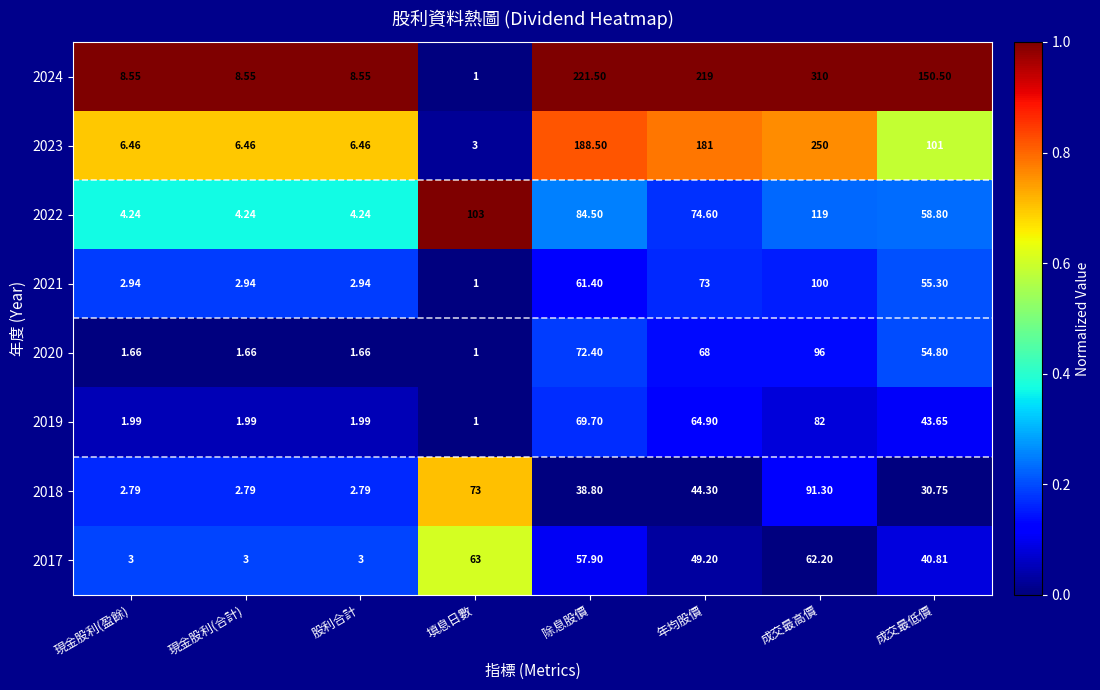

Which series has the largest total across all categories?

2024